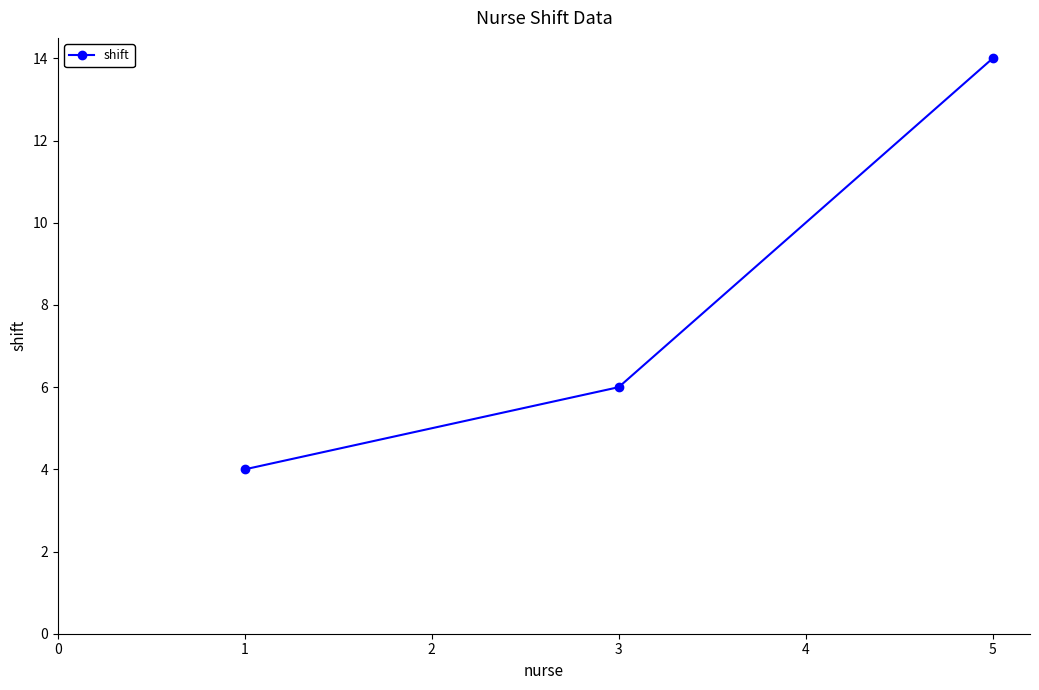

Which category has the highest value across all series?

5